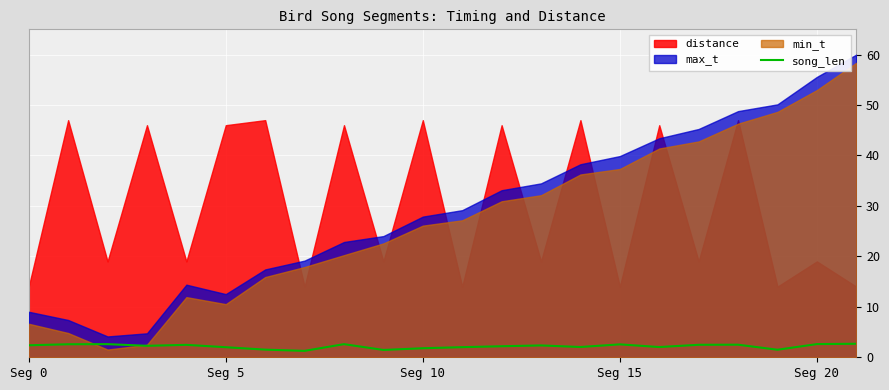

What is the minimum value for song_len?

1.3